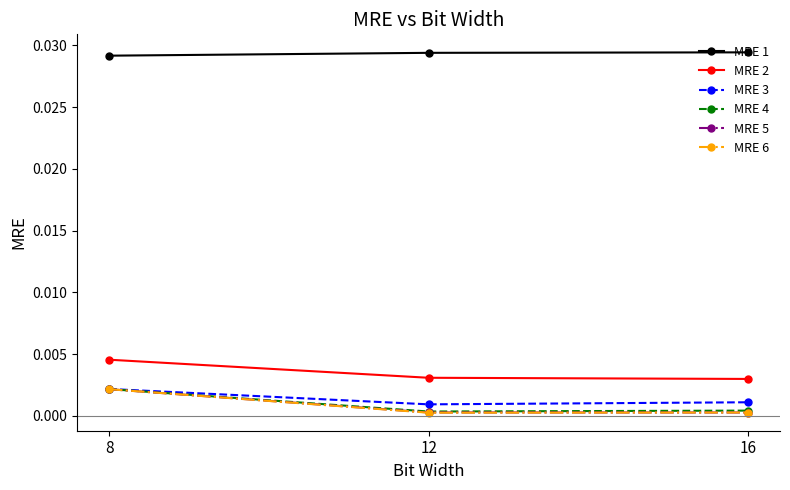

At which label does MRE 6 reach its peak?

8